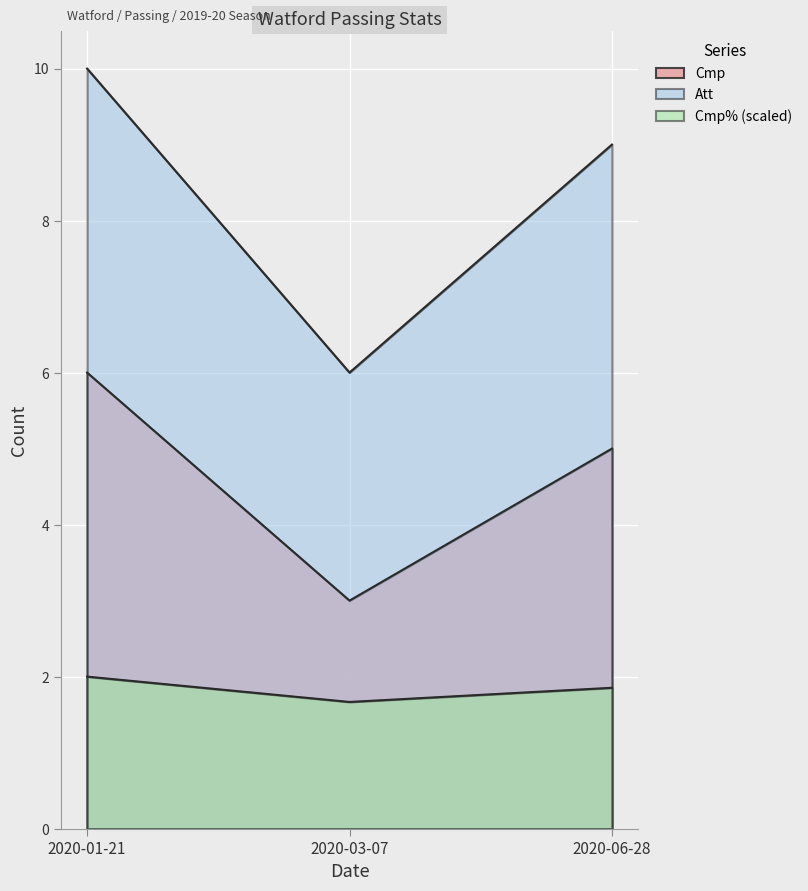

Count the Att values in the range 6 to 10.

3